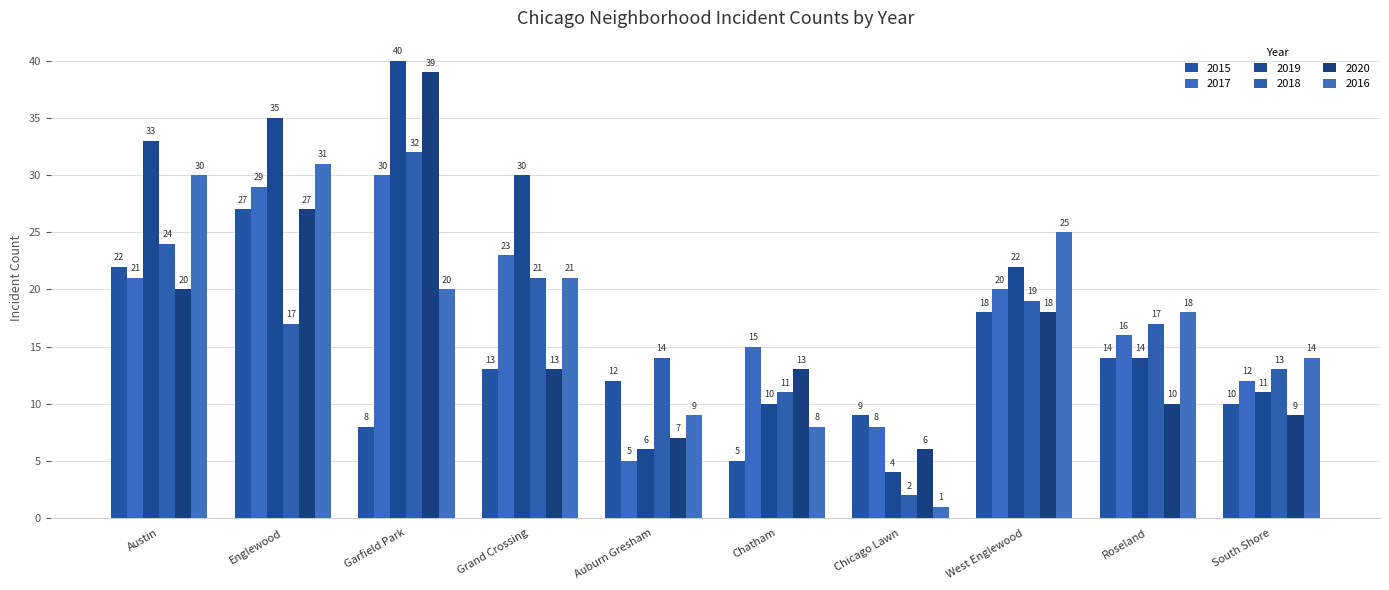

At which category is the sum across all series the highest?

Garfield Park